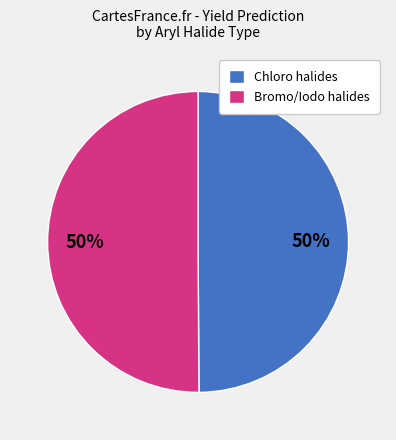

Is the sum of Bromo/Iodo halides and Chloro halides greater than half?

Yes